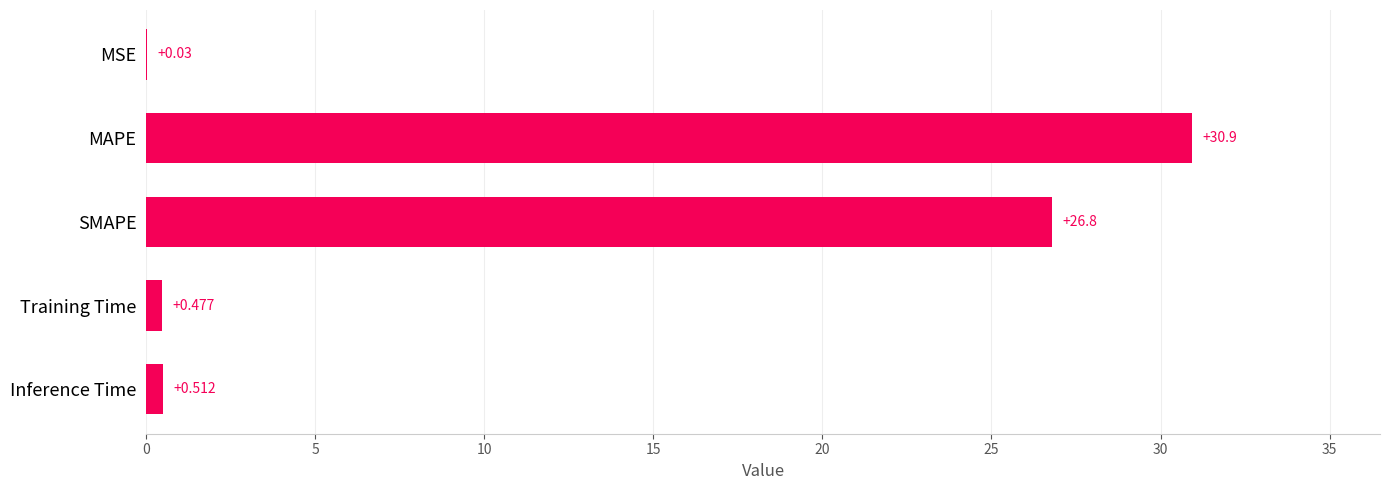

Which has a higher value, SMAPE or Training Time?

SMAPE